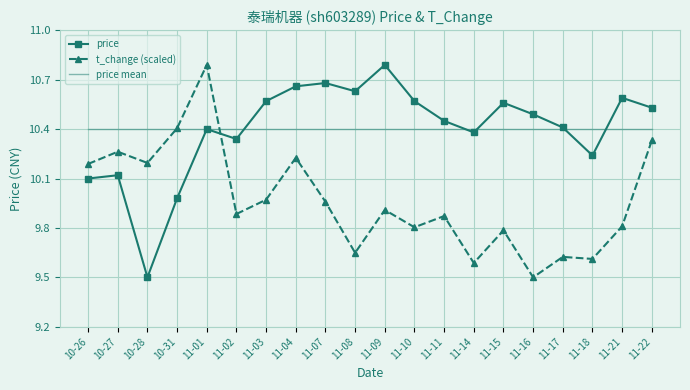

What is the spread (max minus min) of values at 11-17?

0.8